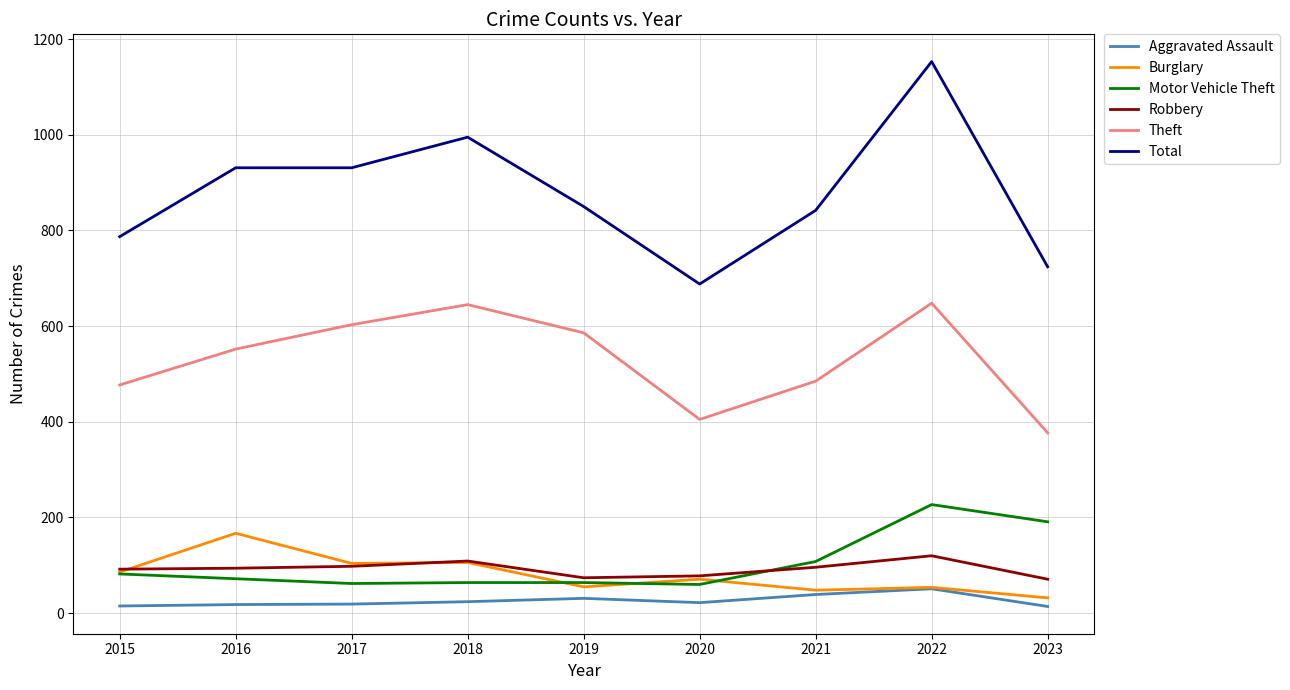

Which category has the lowest value in the Theft series?

2023